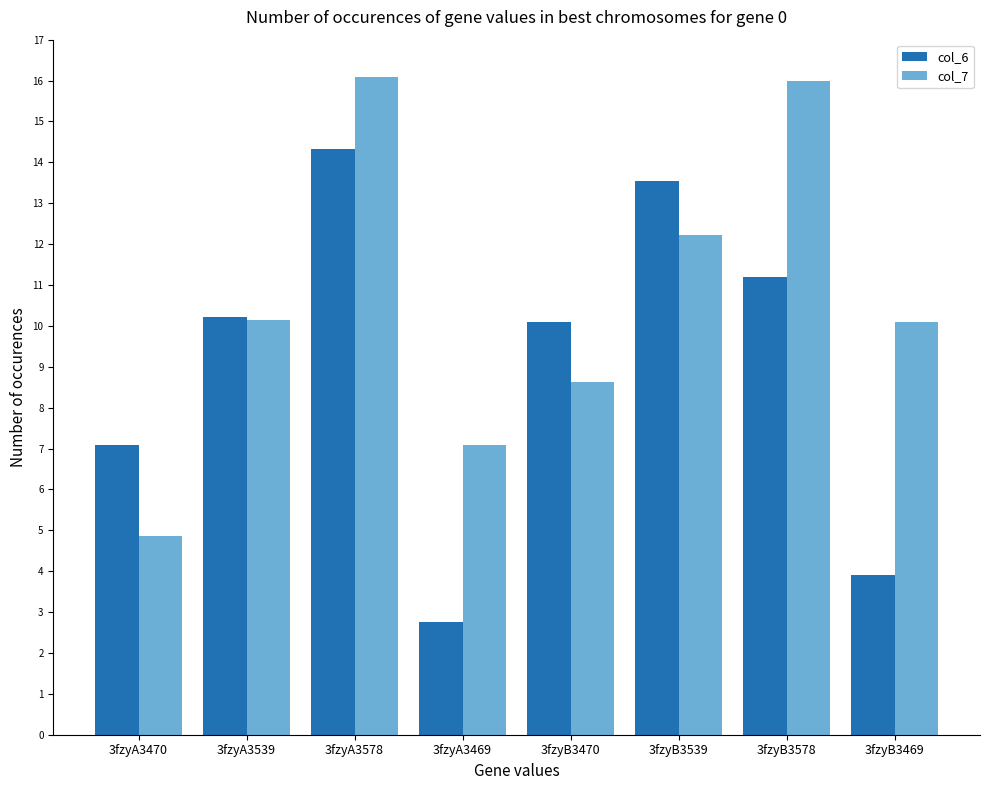

How many bars are there in each group?

2